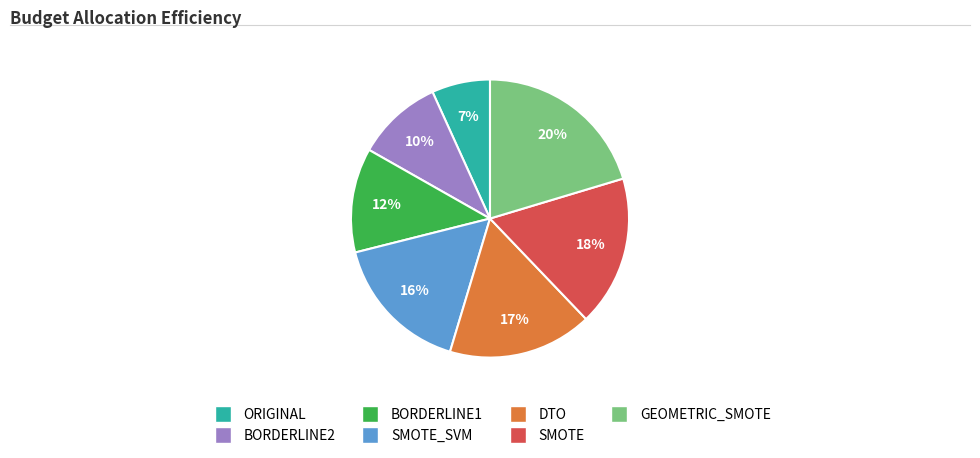

Which has a higher value, DTO or GEOMETRIC_SMOTE?

GEOMETRIC_SMOTE